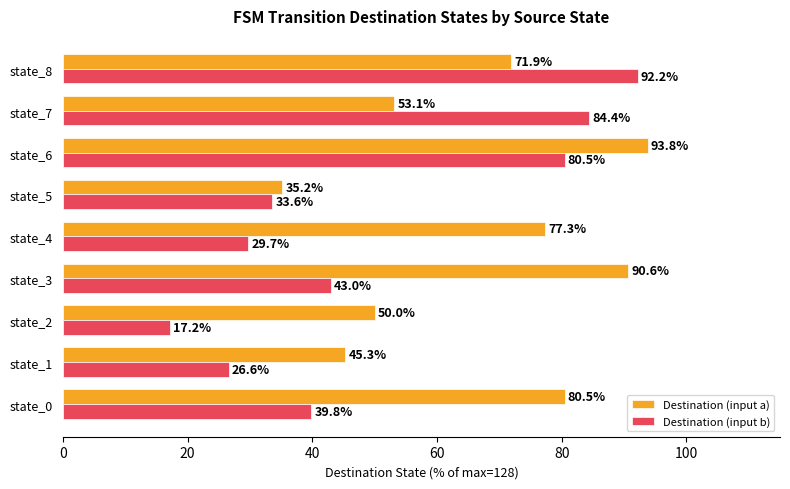

What is the difference between the second highest and minimum values in the Destination (input a) series?

55.5